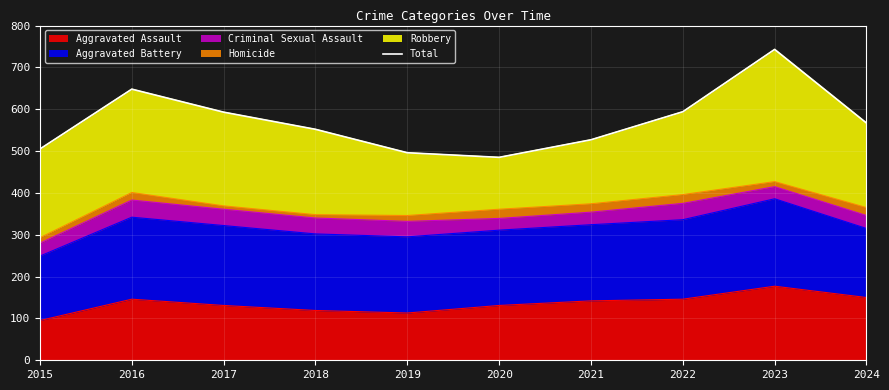

What is the value of the 10th point from the left?

567